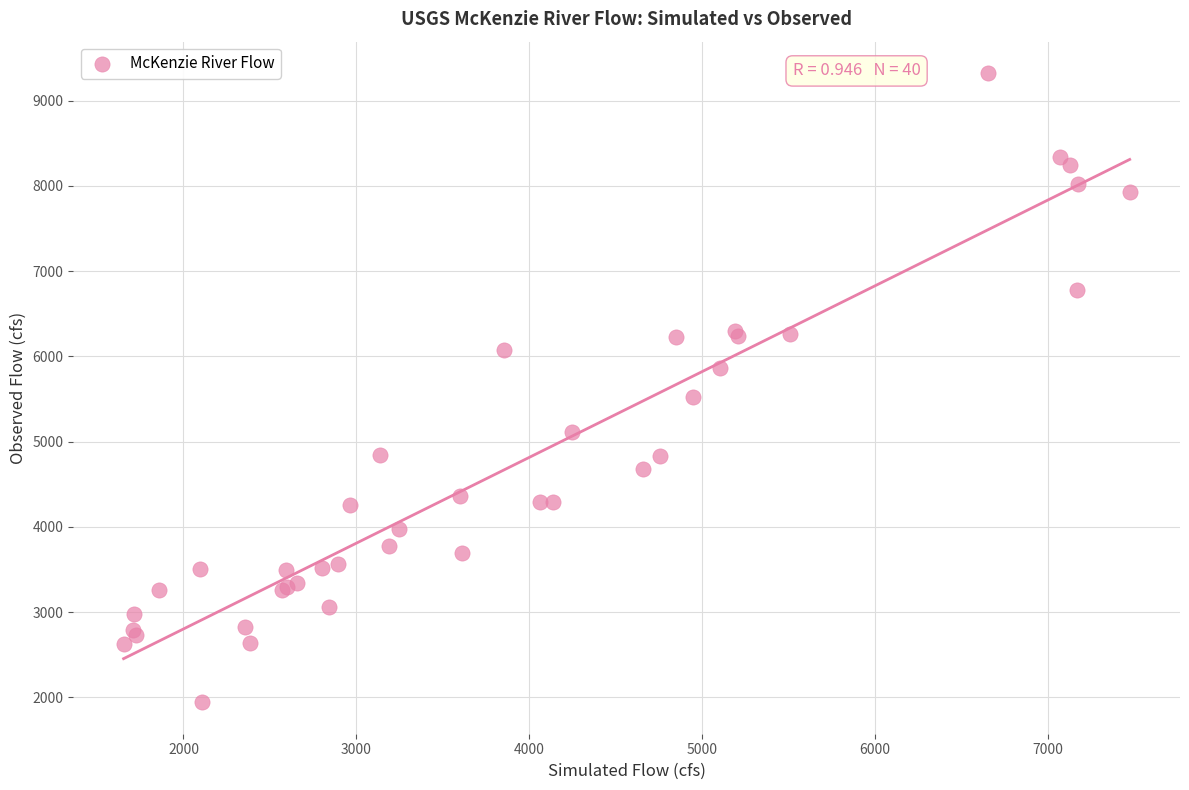

What Y value in the scatter plot is closest to 5632?

5519.6